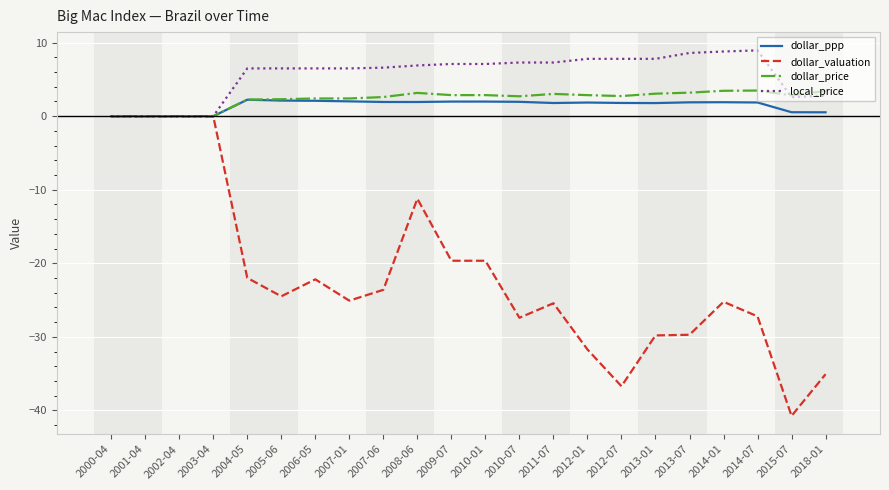

What is the smallest value displayed?

-40.8